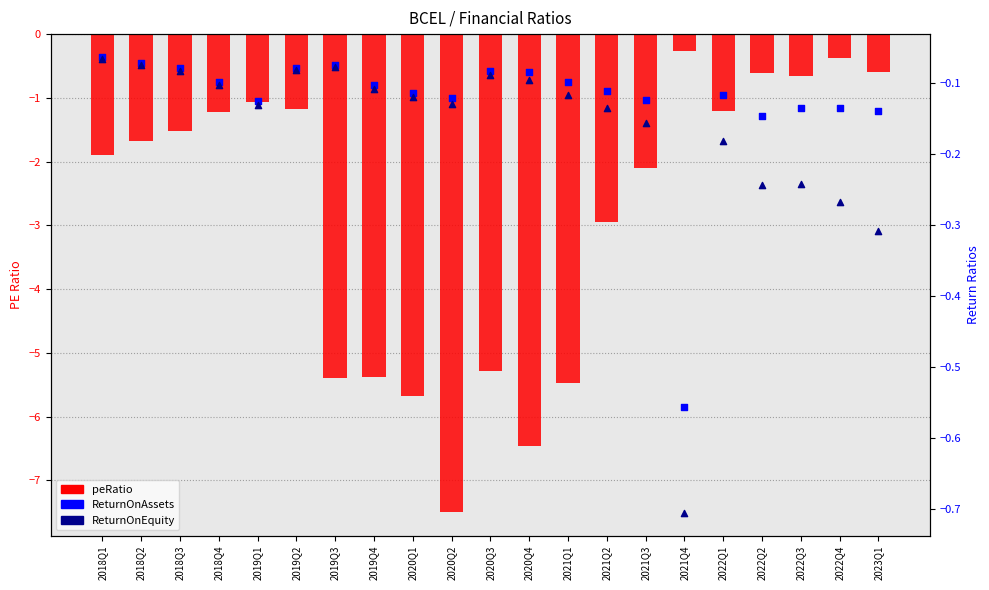

At how many categories does at least one series exceed -6?

21